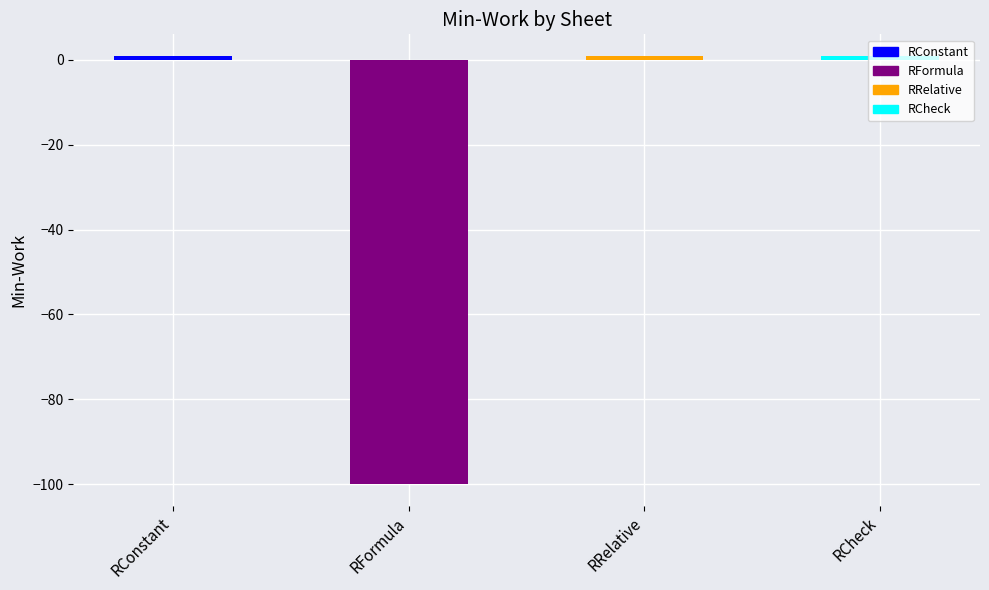

What is the greatest value displayed?

1